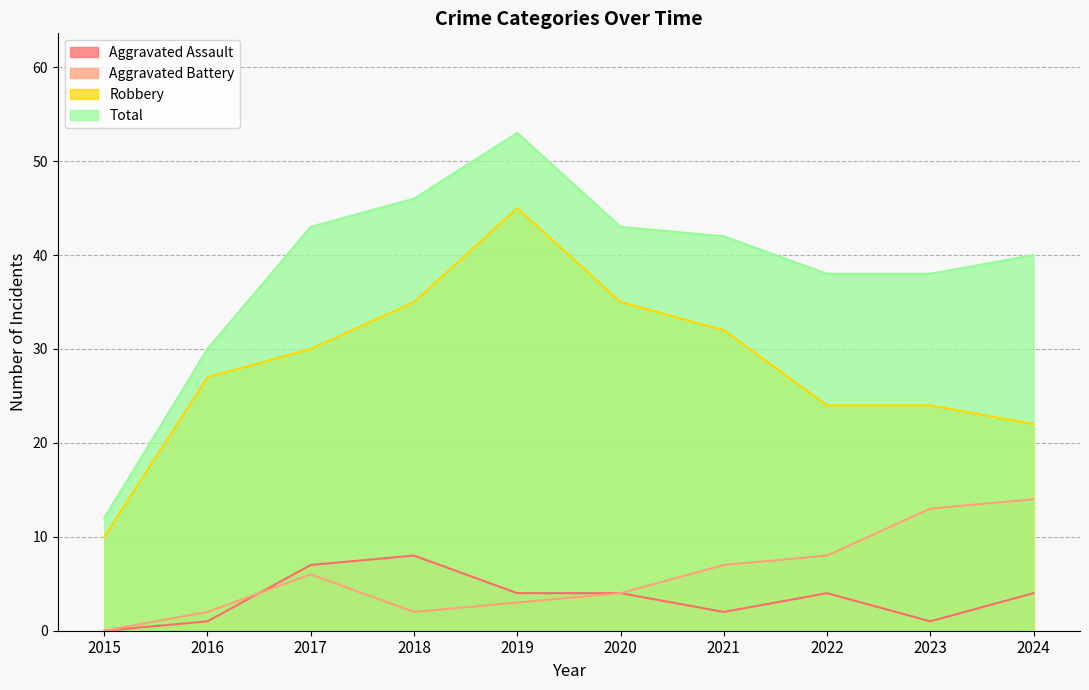

Is the value of Total at 2017 greater than the value of Aggravated Assault at 2019?

Yes